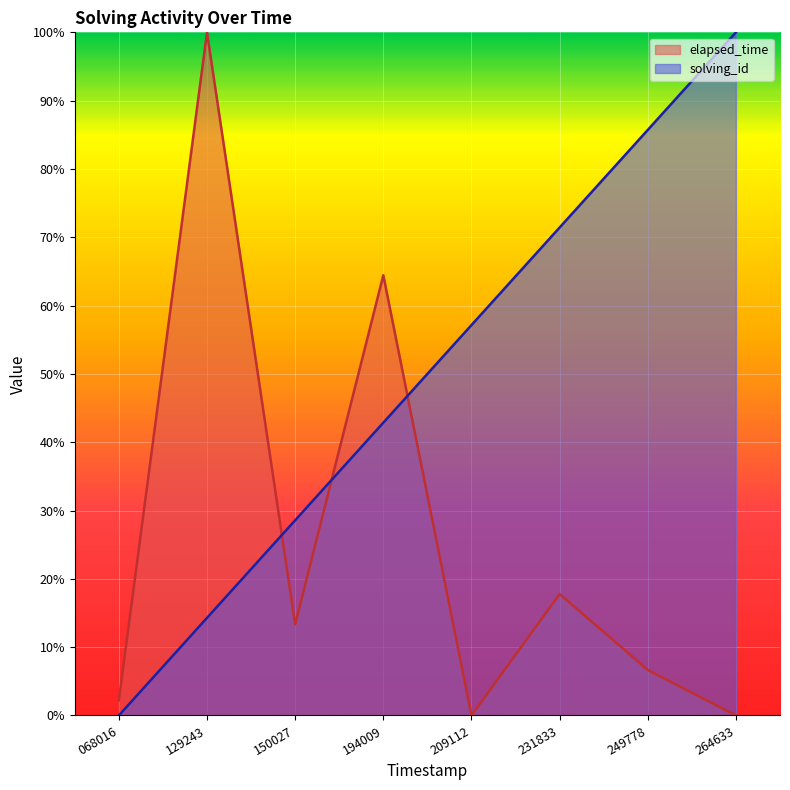

Does the chart display data point markers on the line(s)?

No